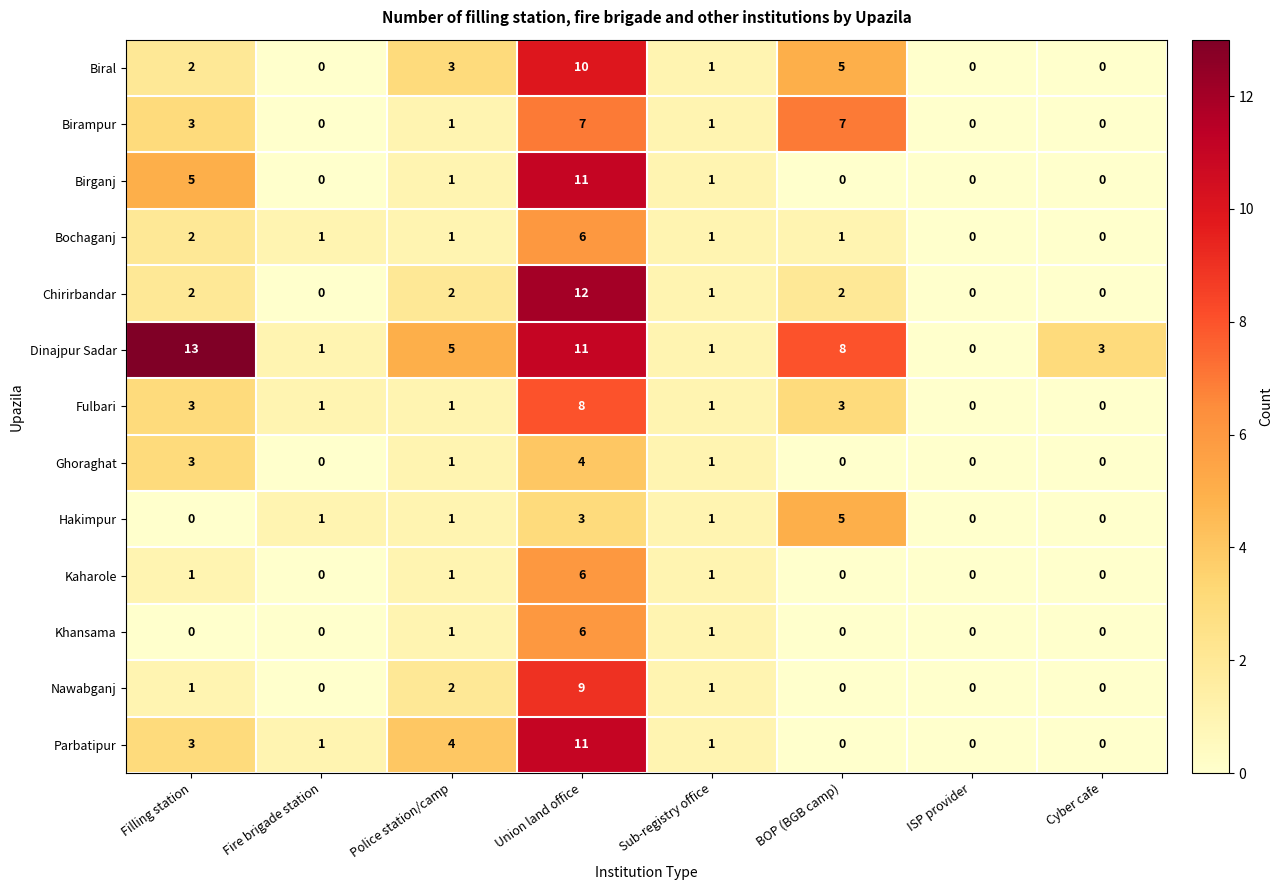

At which label does Nawabganj reach its peak?

Union land office